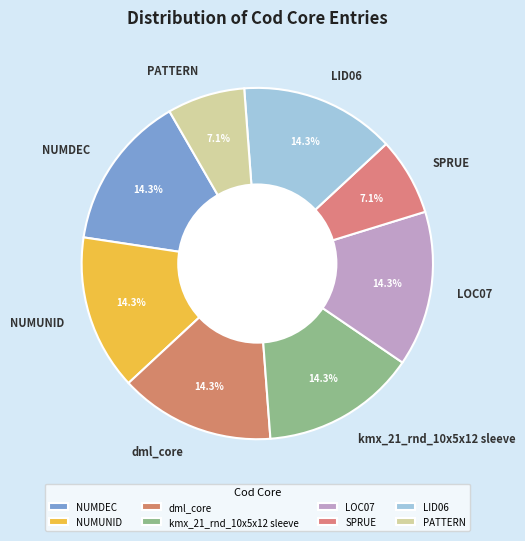

Combined, do kmx_21_rnd_10x5x12 sleeve and LOC07 account for over 50%?

No